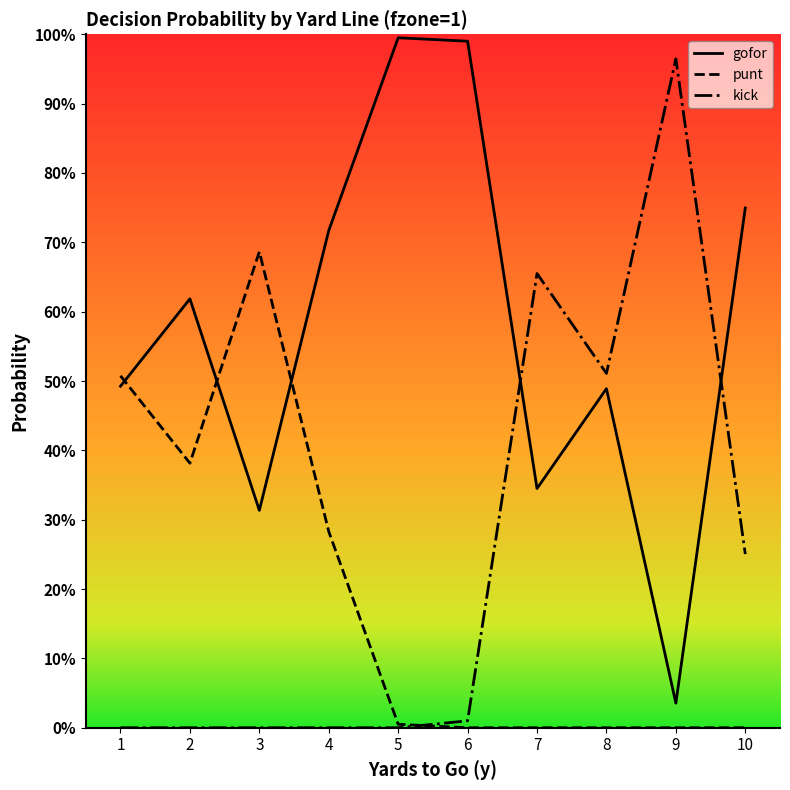

What are all the series names shown in the legend?

gofor, punt, kick